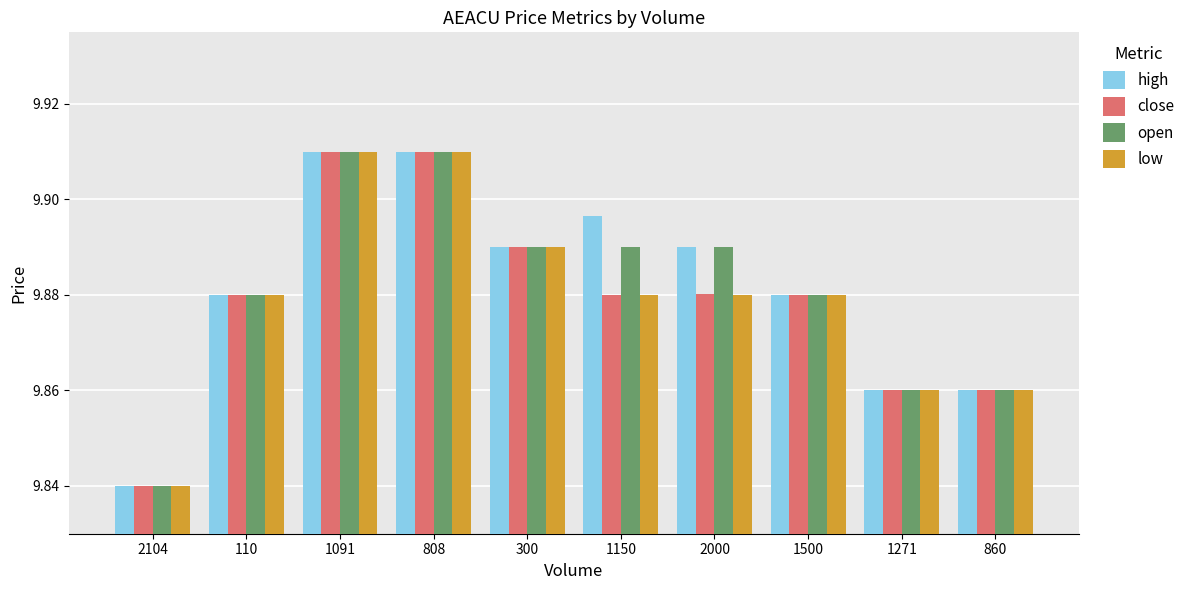

At which label does close reach its minimum?

2104